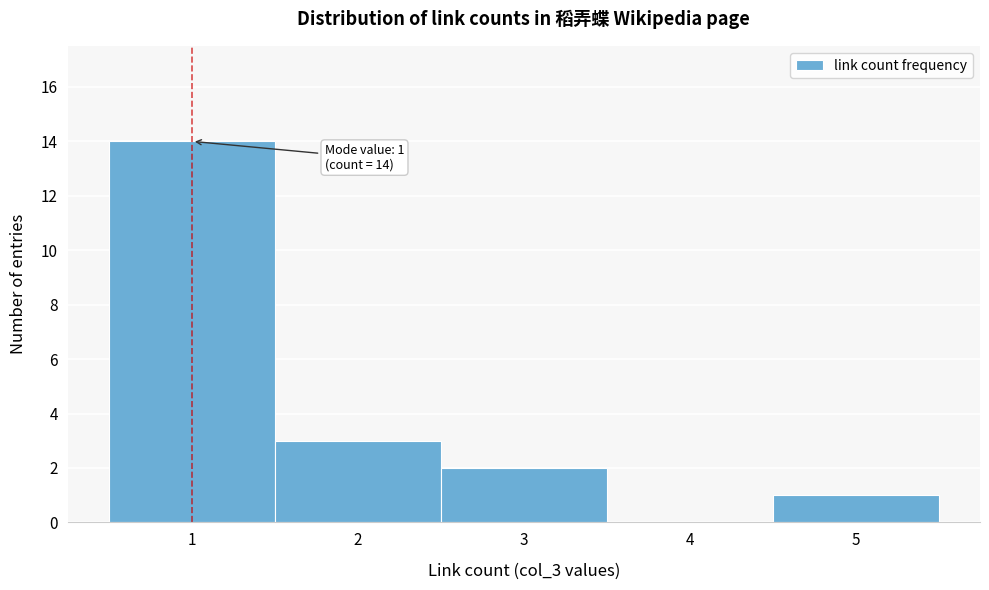

Which range on the x-axis has the tallest bar?

0.5 to 1.5